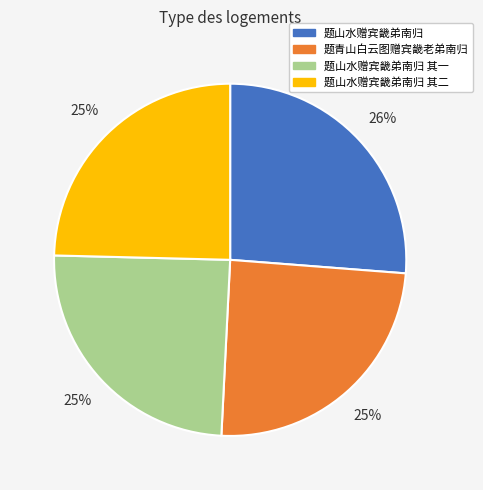

How many slices are in this pie chart?

4